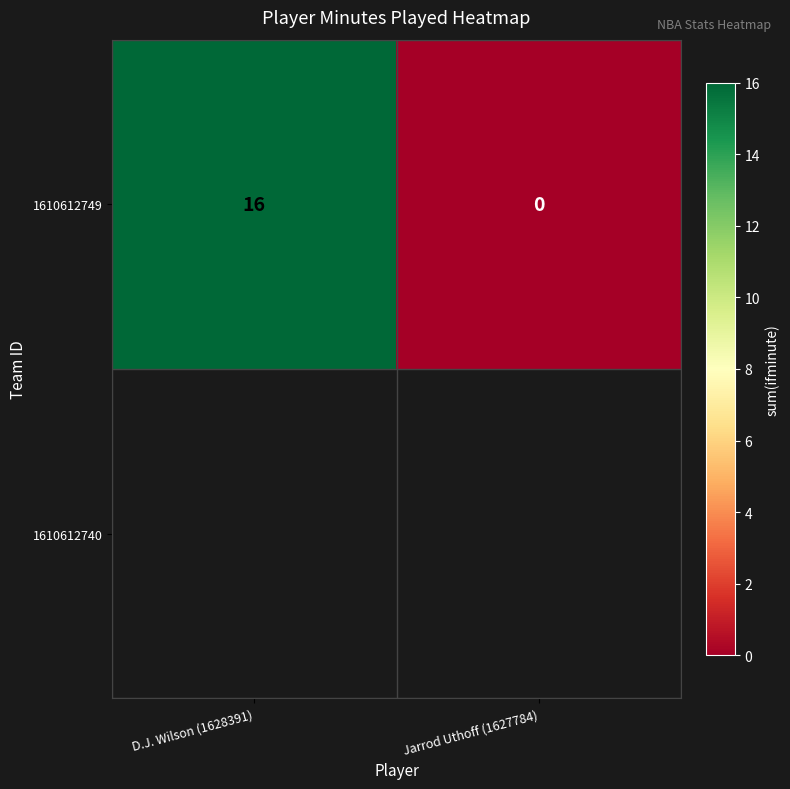

Reading right to left, transcribe all the data shown in this chart.

0	16